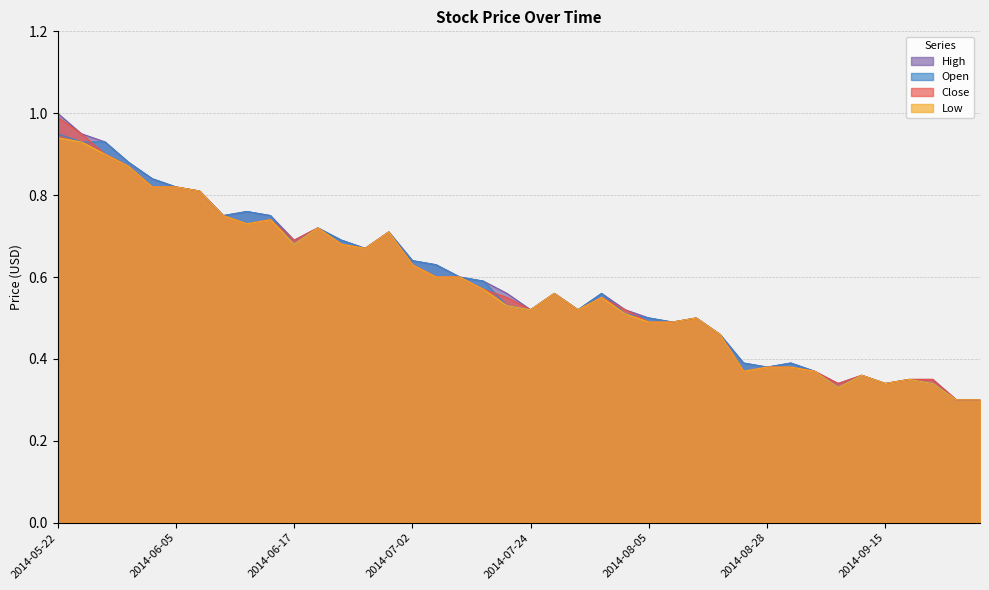

At which category does Open reach its first local peak?

2014-06-10